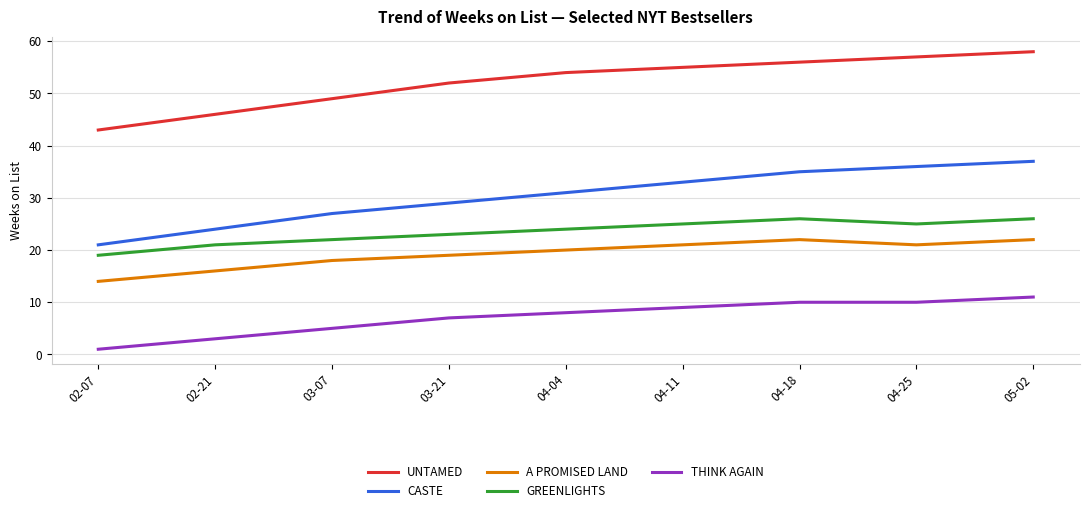

What value does the UNTAMED series have at 03-07?

49